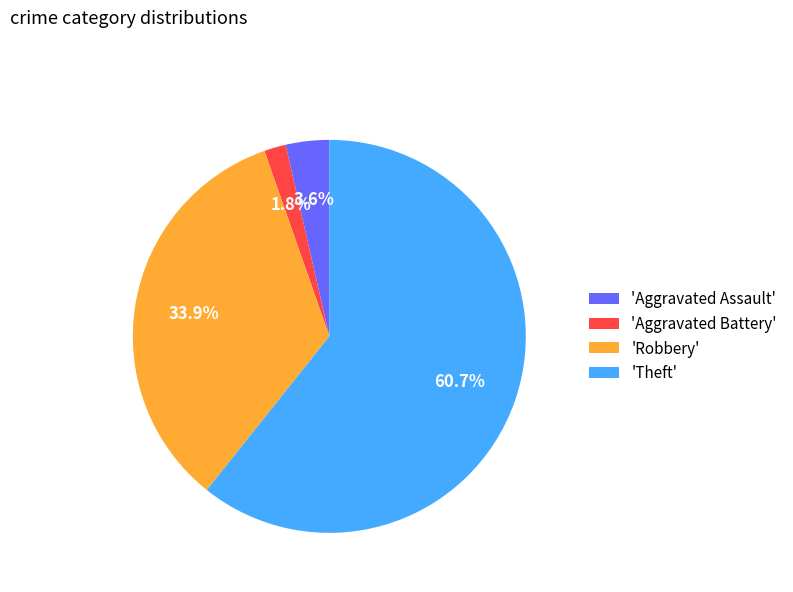

How many segments does this pie chart have?

4